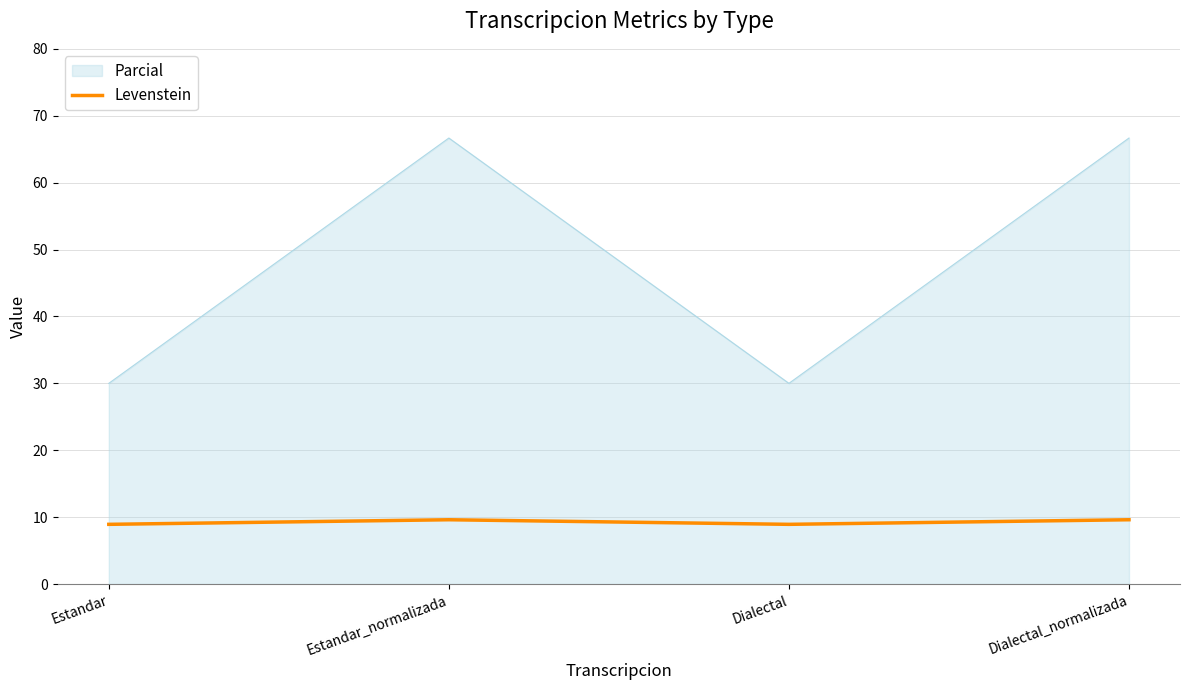

The Levenstein series shows 8.9 at Dialectal. True or false?

True